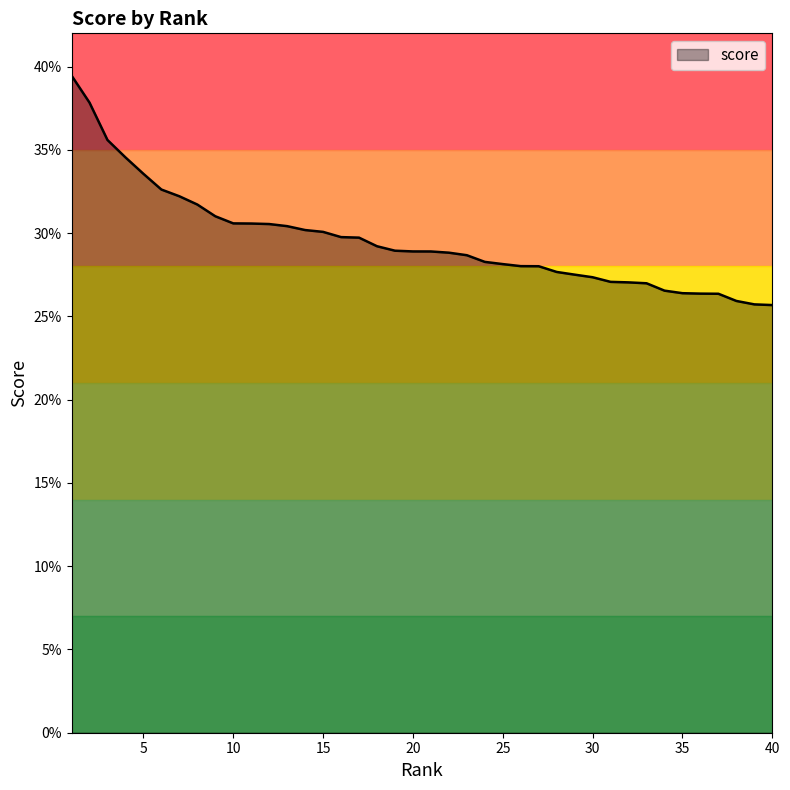

Reading left to right, extract all data points from this chart.

0.4	0.4	0.4	0.3	0.3	0.3	0.3	0.3	0.3	0.3	0.3	0.3	0.3	0.3	0.3	0.3	0.3	0.3	0.3	0.3	0.3	0.3	0.3	0.3	0.3	0.3	0.3	0.3	0.3	0.3	0.3	0.3	0.3	0.3	0.3	0.3	0.3	0.3	0.3	0.3